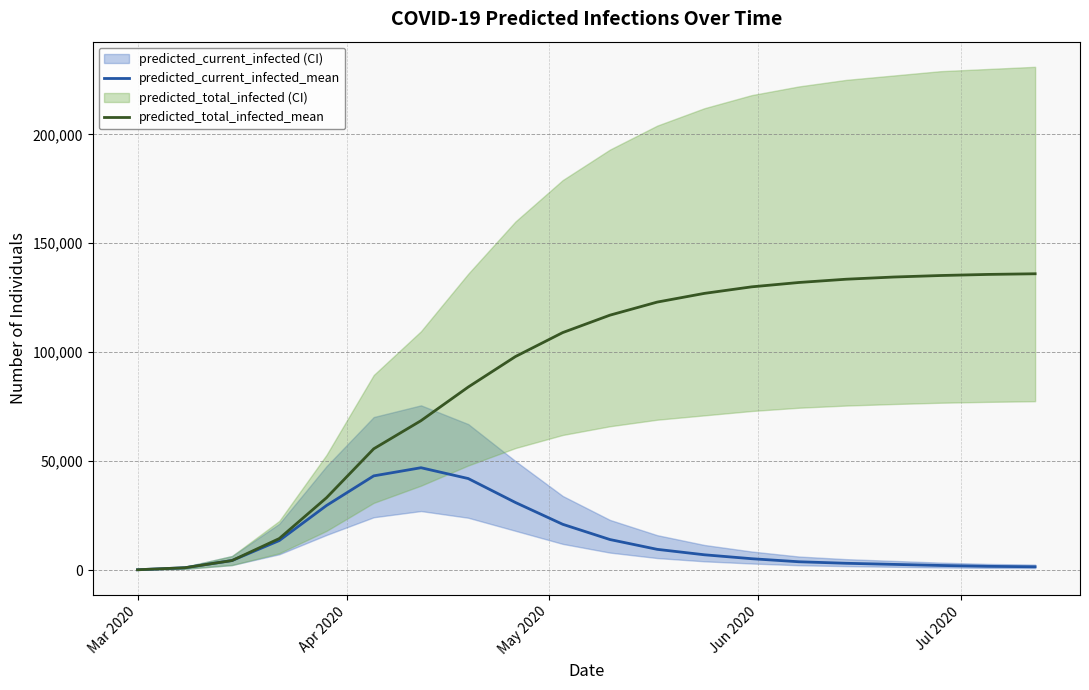

What is the difference between the second highest and second lowest values in the predicted_current_infected_mean series?

42177